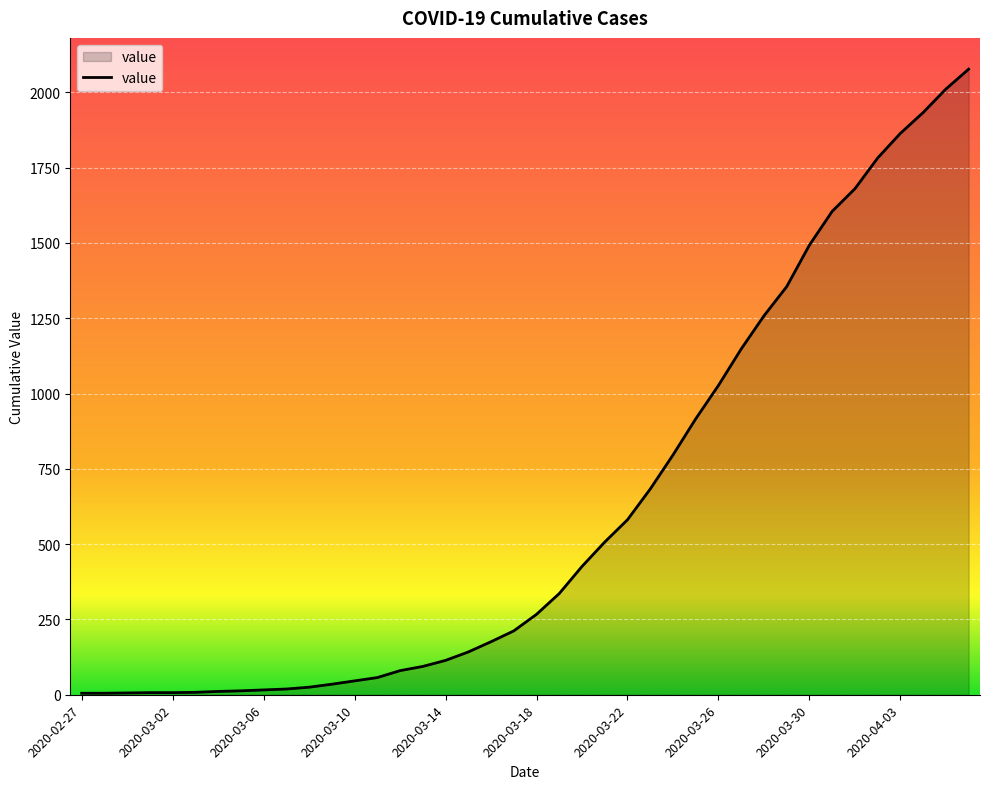

What is the maximum value shown in the chart?

2077